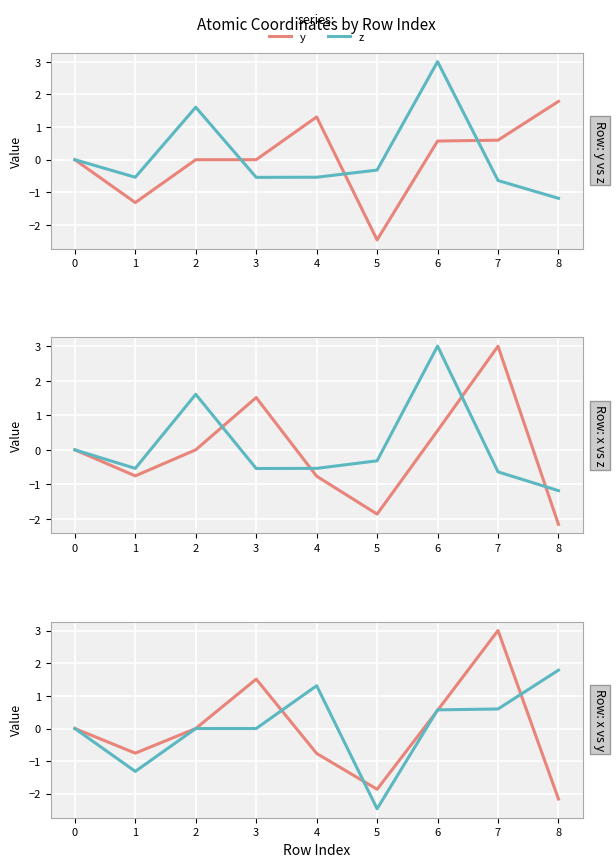

How many times do z and y cross each other?

3